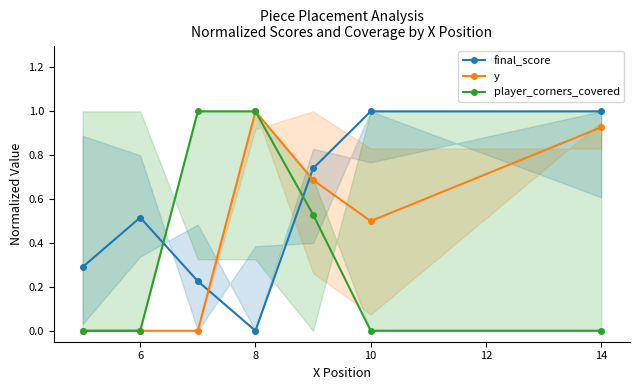

True or false: player_corners_covered has more than 1 points higher than both neighbors.

False